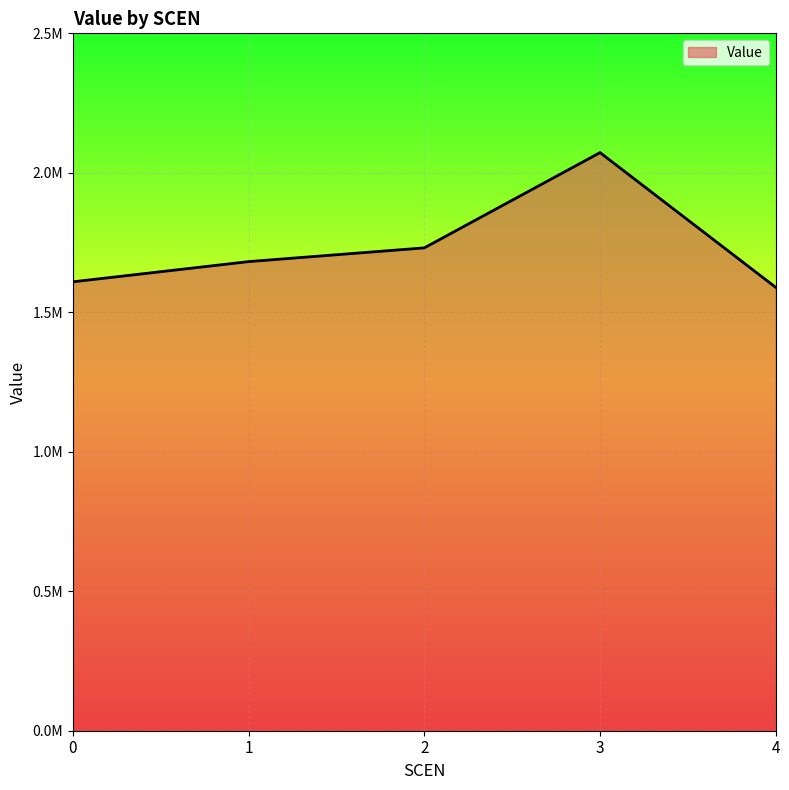

Is it true that the value at 2 is 2801330.8?

False